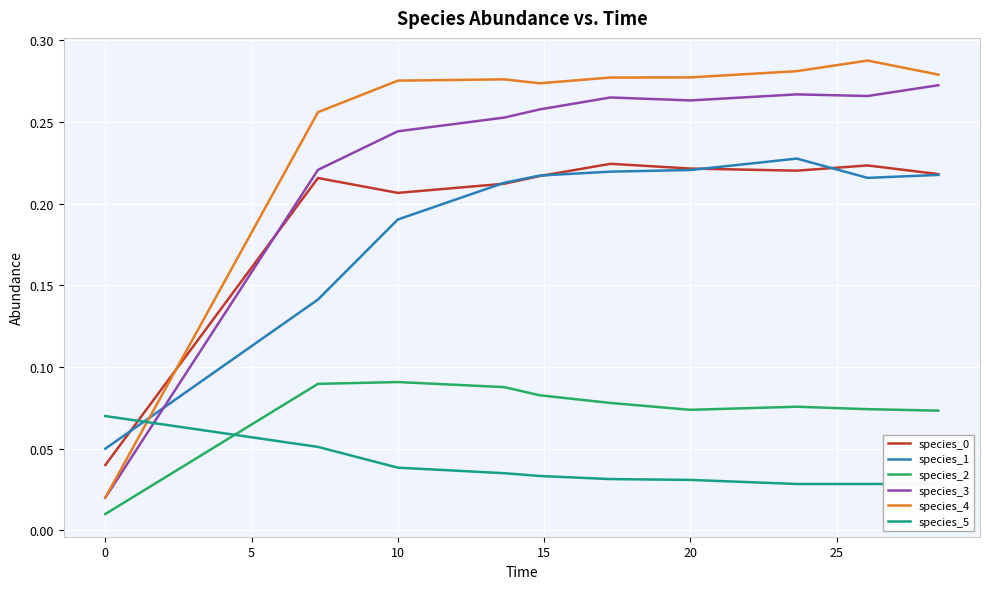

Which series has the largest total across all categories?

species_4